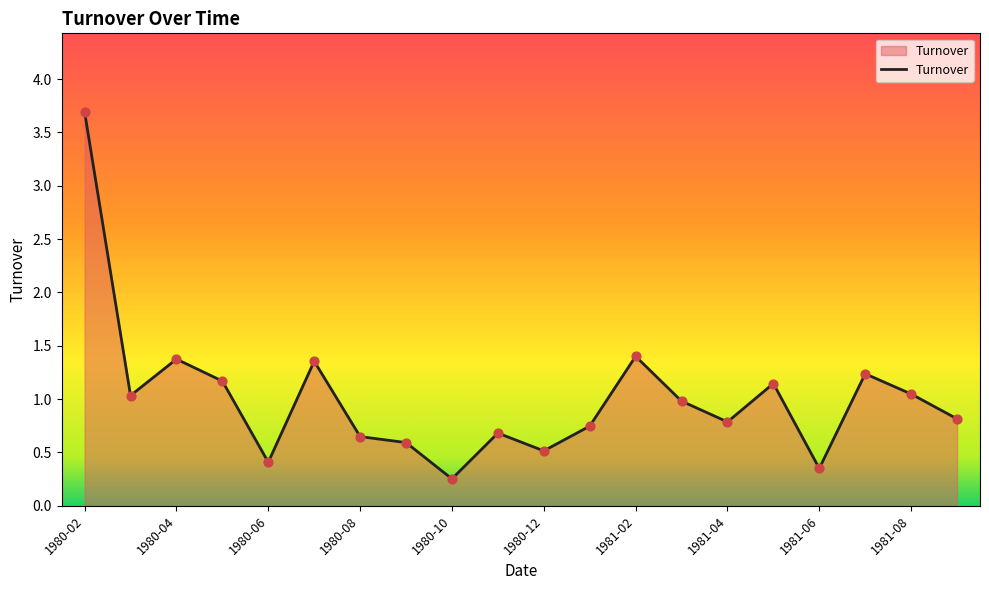

What is the maximum value shown in the chart?

3.7